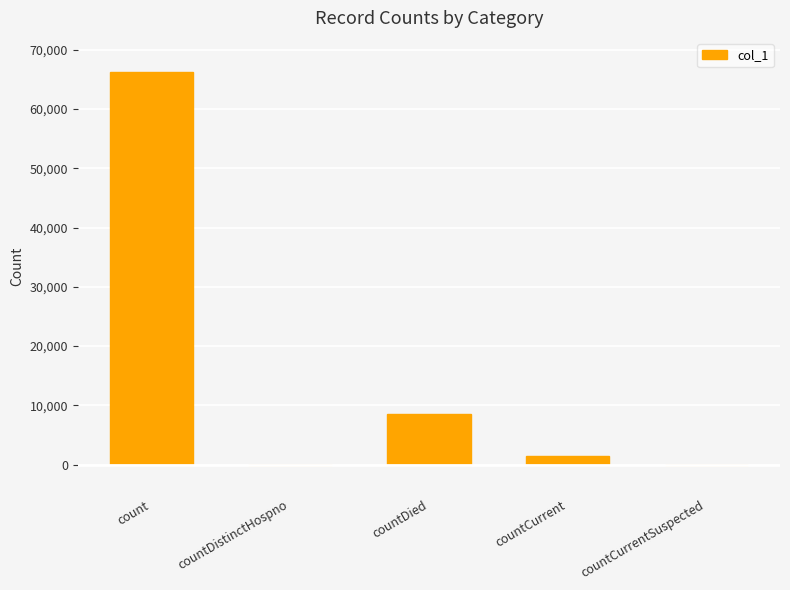

Where is the data nearest to the value 33160?

countDied